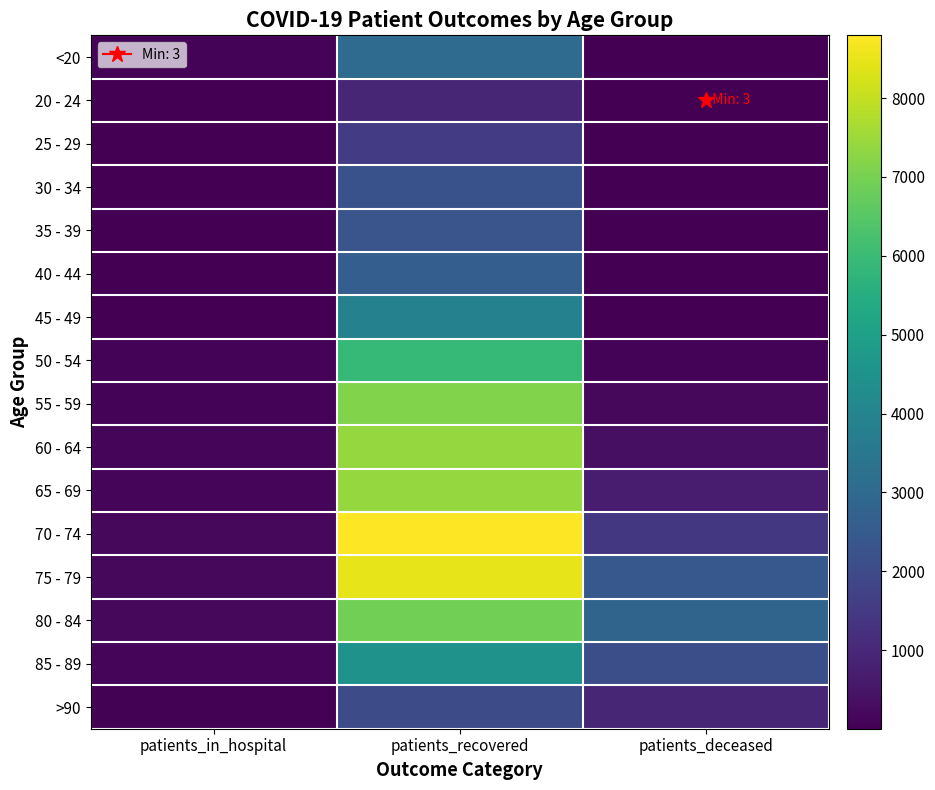

Reading right to left, list all the values displayed in this chart.

<20: patients_deceased=10	patients_recovered=3092	patients_in_hospital=105
20 - 24: patients_deceased=3	patients_recovered=948	patients_in_hospital=16
25 - 29: patients_deceased=3	patients_recovered=1580	patients_in_hospital=33
30 - 34: patients_deceased=13	patients_recovered=2227	patients_in_hospital=29
35 - 39: patients_deceased=13	patients_recovered=2329	patients_in_hospital=30
40 - 44: patients_deceased=21	patients_recovered=2626	patients_in_hospital=26
45 - 49: patients_deceased=37	patients_recovered=3879	patients_in_hospital=30
50 - 54: patients_deceased=102	patients_recovered=5897	patients_in_hospital=76
55 - 59: patients_deceased=176	patients_recovered=7120	patients_in_hospital=88
60 - 64: patients_deceased=347	patients_recovered=7422	patients_in_hospital=111
65 - 69: patients_deceased=705	patients_recovered=7413	patients_in_hospital=129
70 - 74: patients_deceased=1432	patients_recovered=8796	patients_in_hospital=197
75 - 79: patients_deceased=2429	patients_recovered=8470	patients_in_hospital=206
80 - 84: patients_deceased=2837	patients_recovered=6929	patients_in_hospital=187
85 - 89: patients_deceased=2125	patients_recovered=4471	patients_in_hospital=150
>90: patients_deceased=936	patients_recovered=1999	patients_in_hospital=62